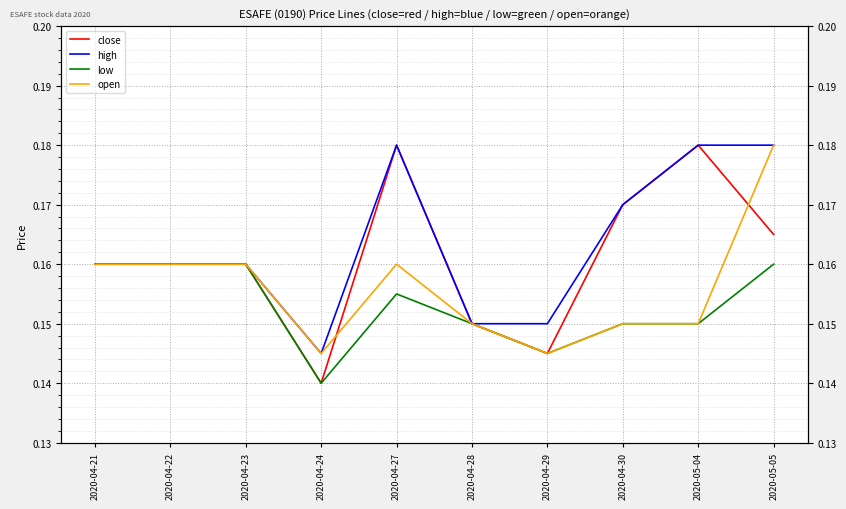

What is the greatest value displayed?

0.2